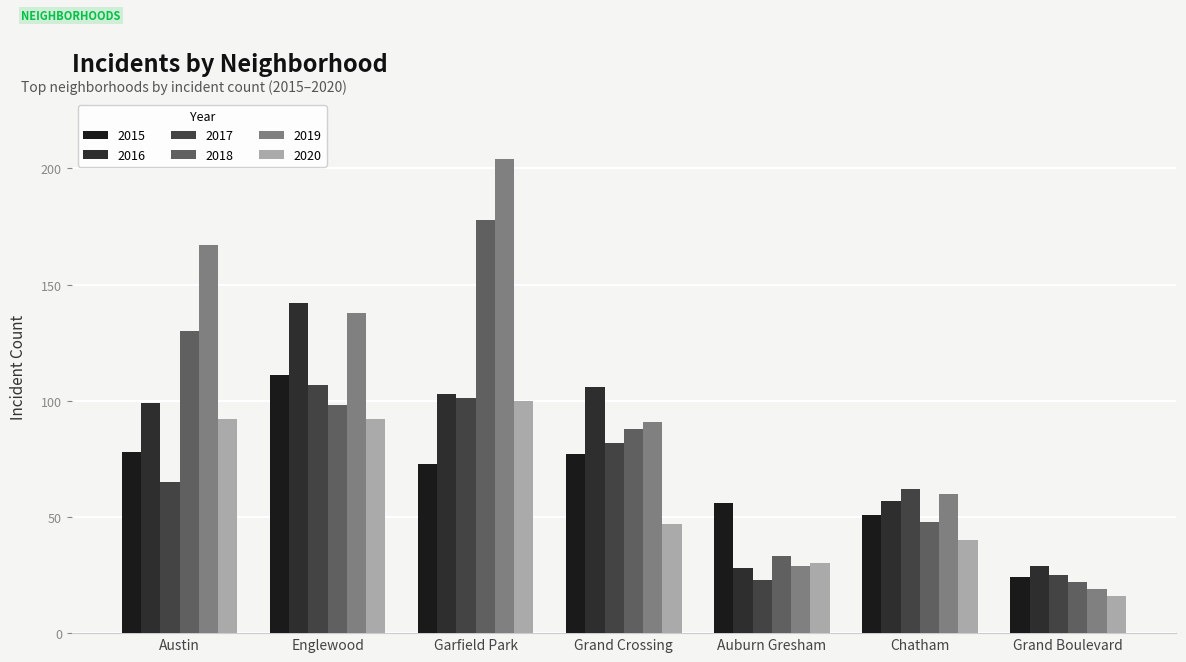

Between Chatham and Austin, which is larger?

Austin